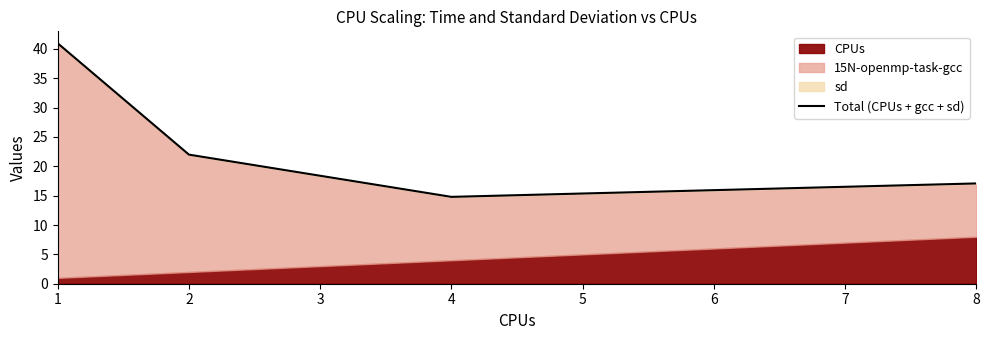

What is the sum of the values at 1 and 4?

55.7